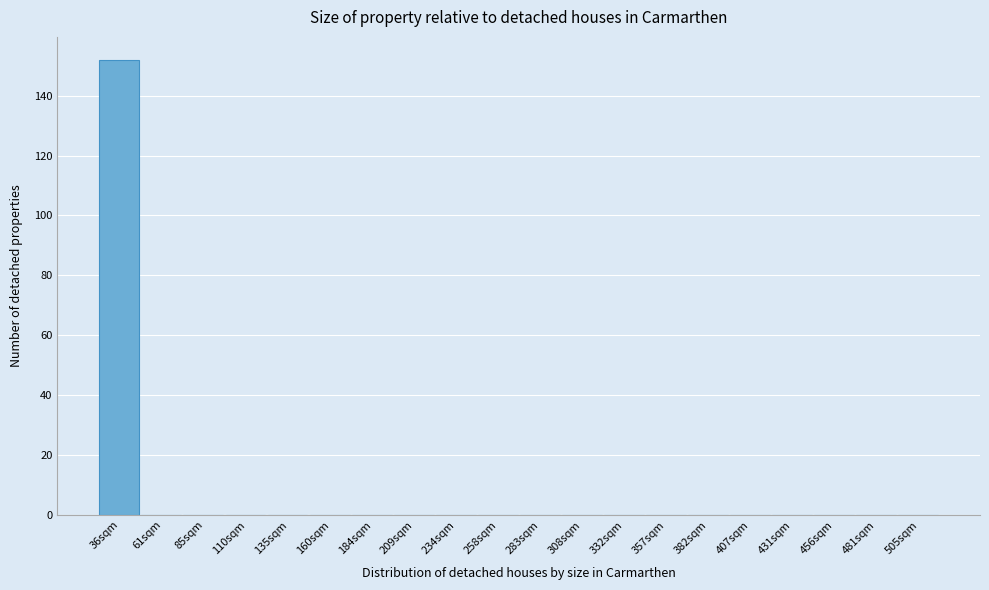

Reading left to right, list all the values displayed in this chart.

36sqm=152	61sqm=0	85sqm=0	110sqm=0	135sqm=0	160sqm=0	184sqm=0	209sqm=0	234sqm=0	258sqm=0	283sqm=0	308sqm=0	332sqm=0	357sqm=0	382sqm=0	407sqm=0	431sqm=0	456sqm=0	481sqm=0	505sqm=0